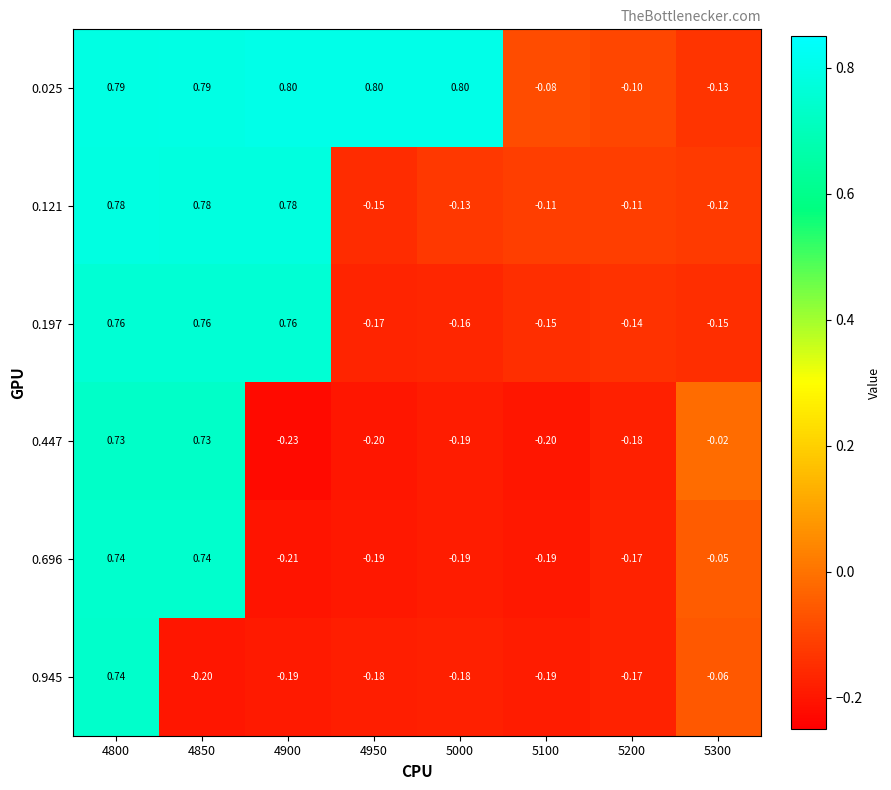

Is the value of 0.945 at 4800 greater than the value of 0.696 at 5300?

Yes